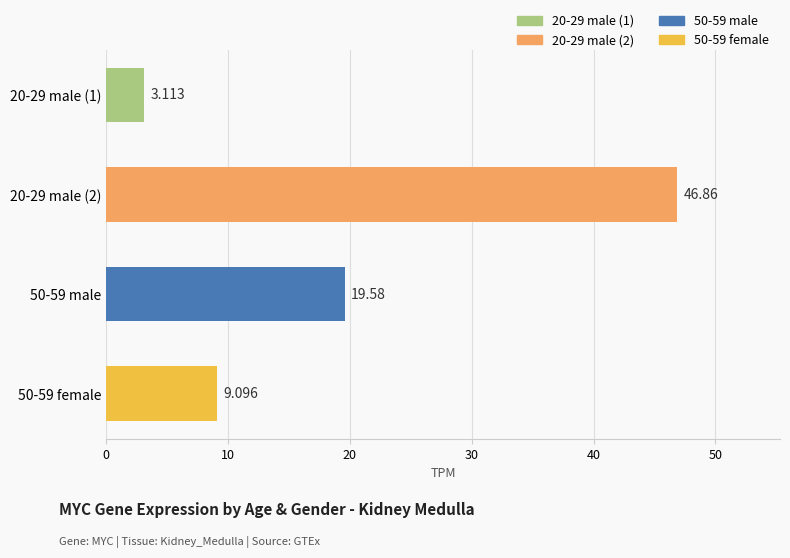

What value does the data have at 50-59 male?

19.6